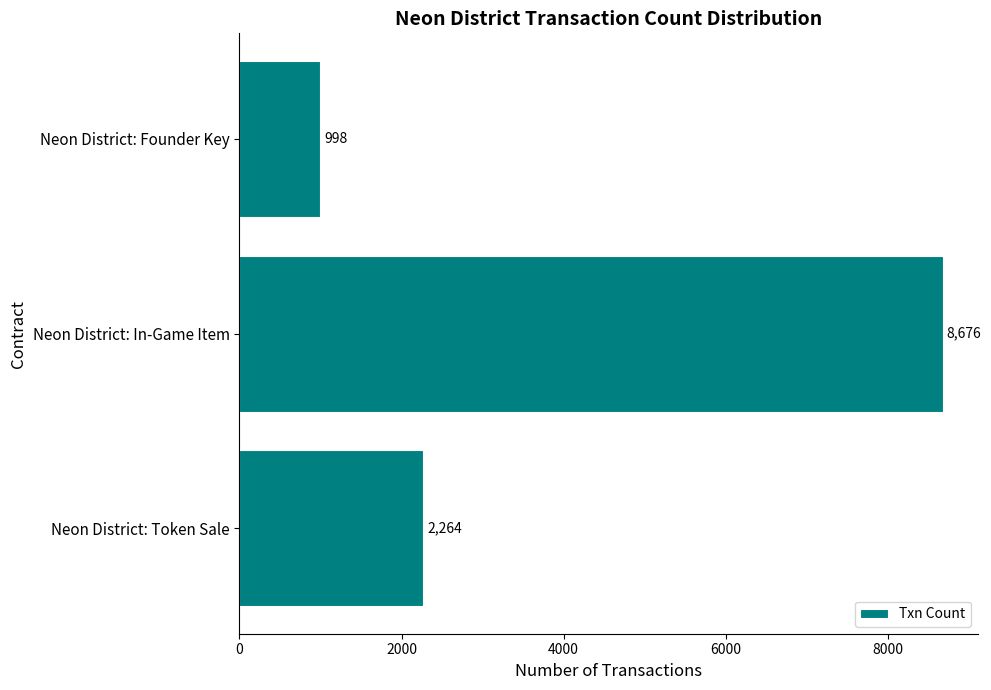

Read the value at Neon District: Token Sale, to the nearest 10.

2260